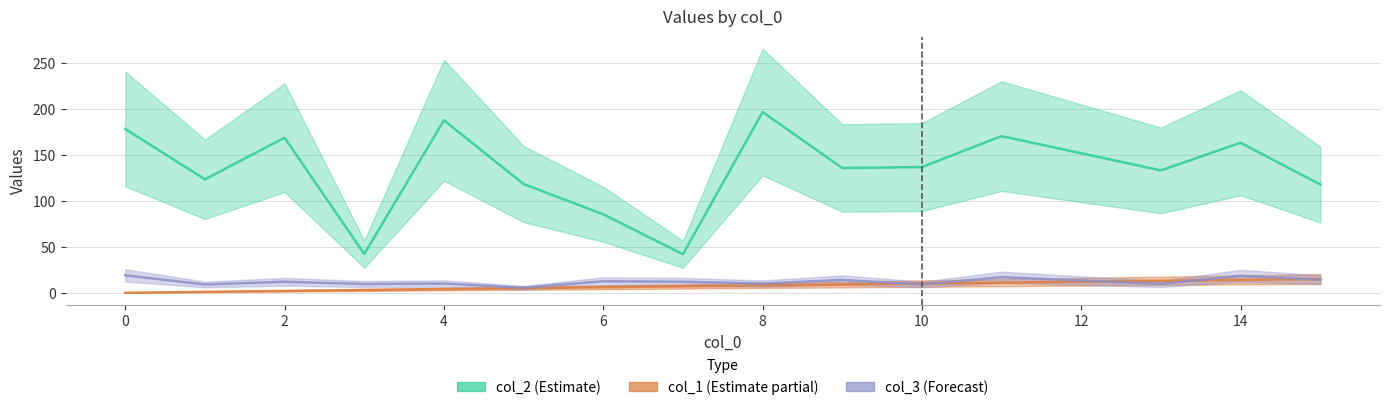

What value does the col_1 series have at 15, to the nearest 10?

20